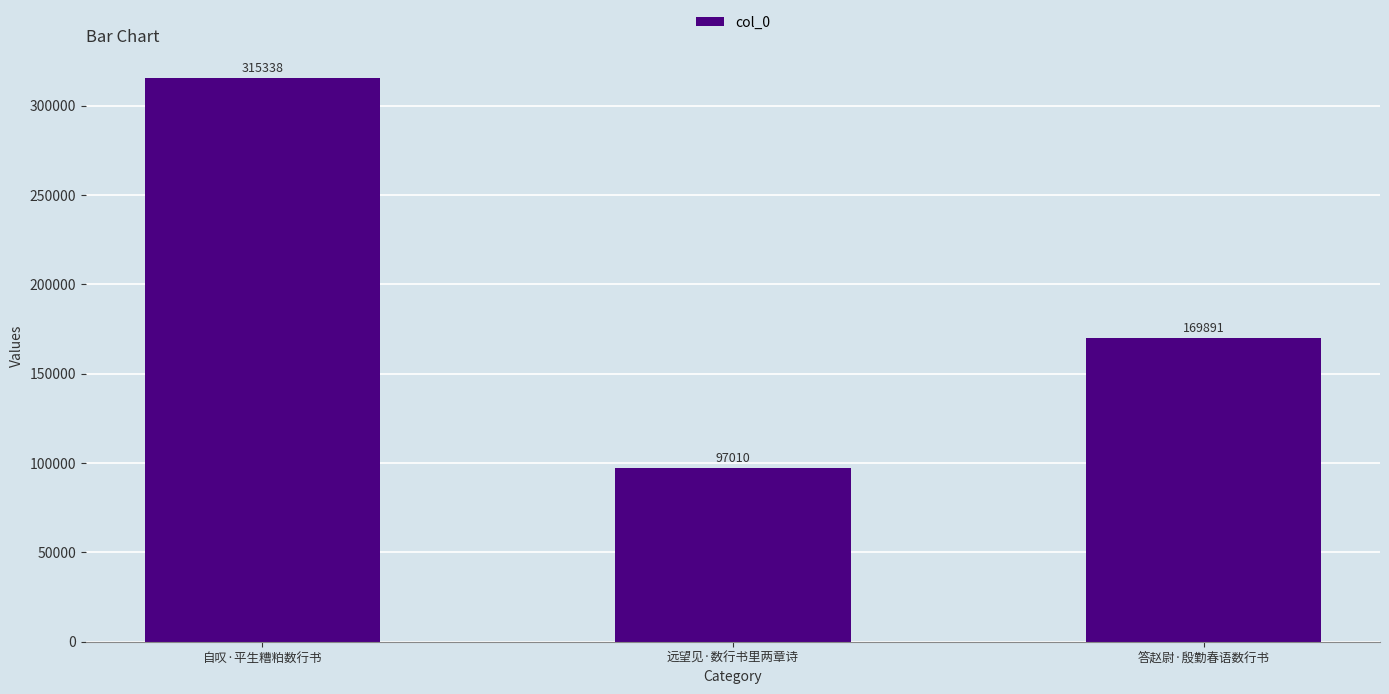

Reading left to right, extract all data points from this chart.

自叹·平生糟粕数行书=315338	远望见·数行书里两章诗=97010	答赵尉·殷勤春语数行书=169891